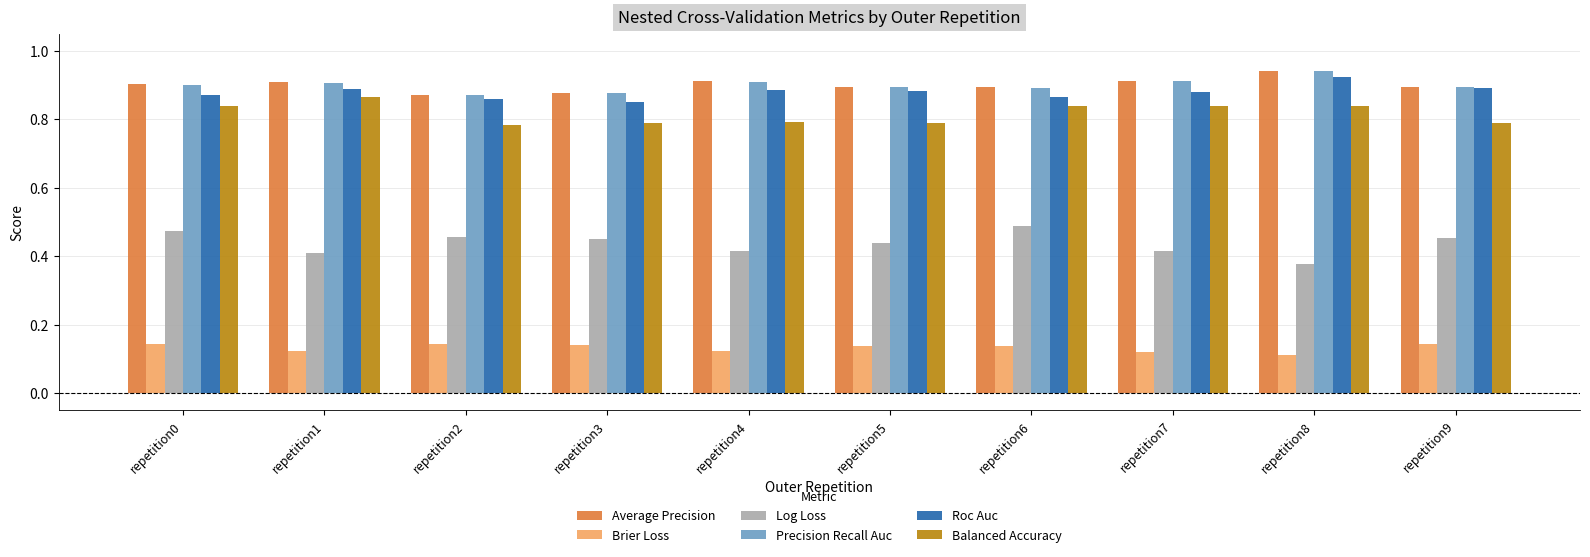

Between repetition1 and repetition7, which series saw the biggest shift?

Balanced Accuracy